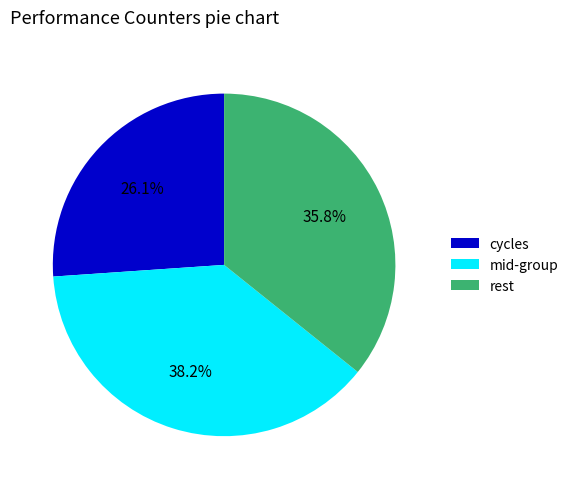

Does any single category account for the majority?

No